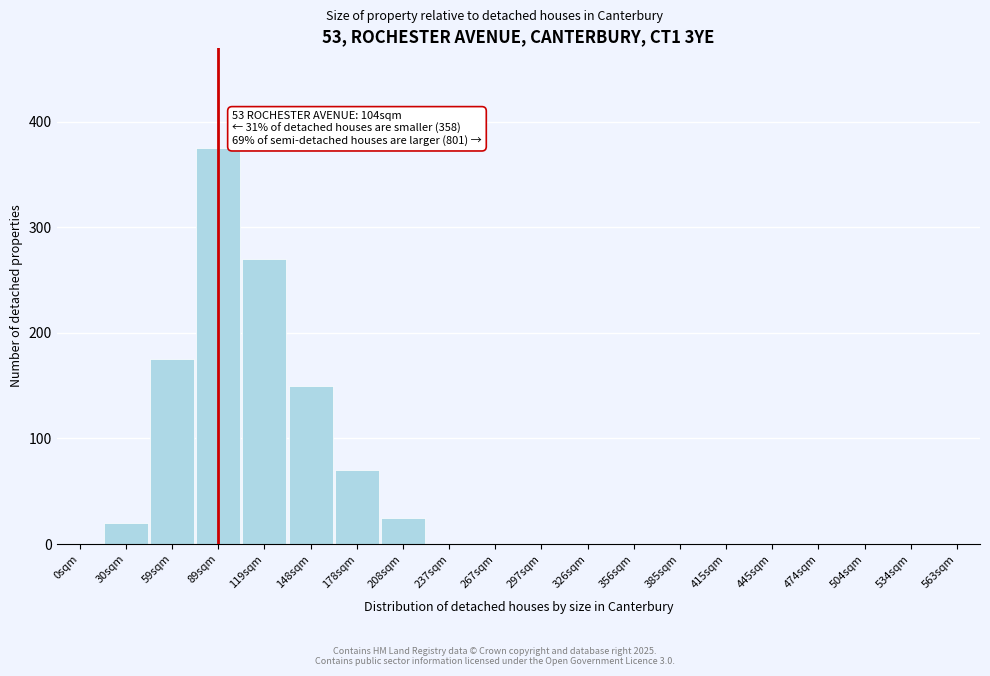

Reading left to right, what are all the values shown in this chart?

0sqm=0	30sqm=20	59sqm=175	89sqm=375	119sqm=270	148sqm=150	178sqm=70	208sqm=25	237sqm=0	267sqm=0	297sqm=0	326sqm=0	356sqm=0	385sqm=0	415sqm=0	445sqm=0	474sqm=0	504sqm=0	534sqm=0	563sqm=0